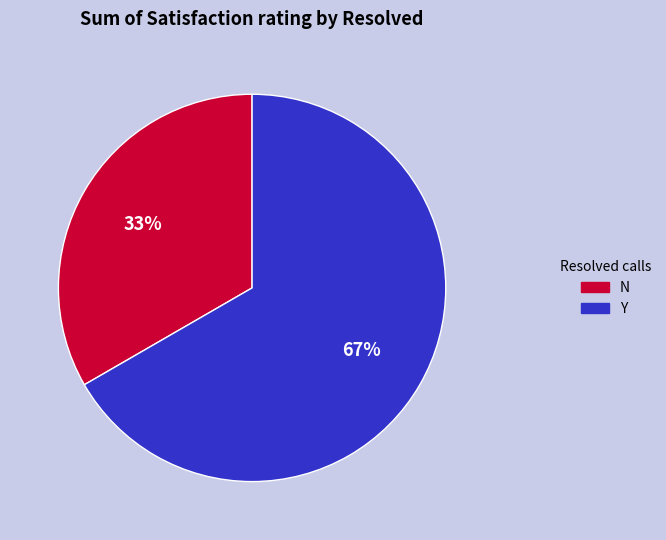

Does any single category account for the majority?

Yes